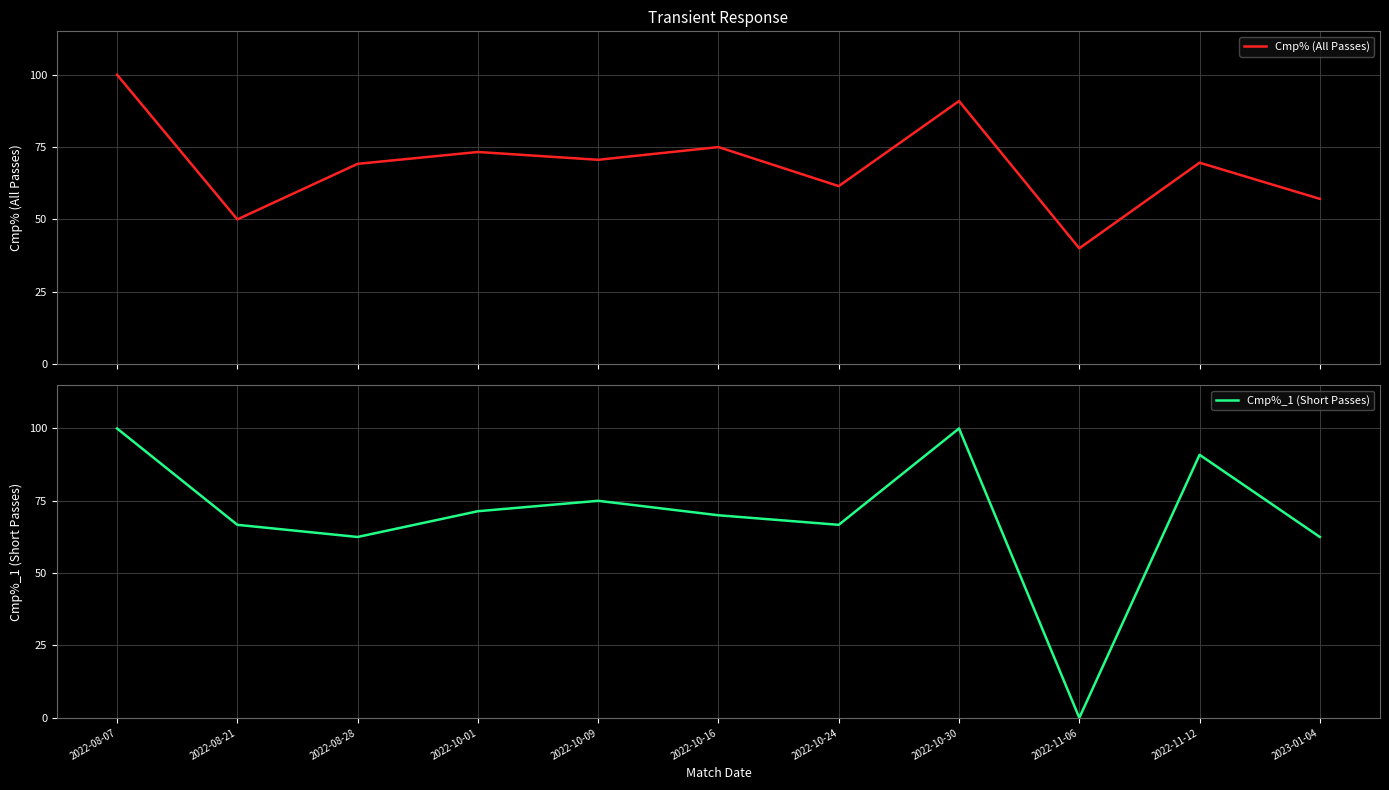

What is the total value across all series at 2022-11-12?

160.5